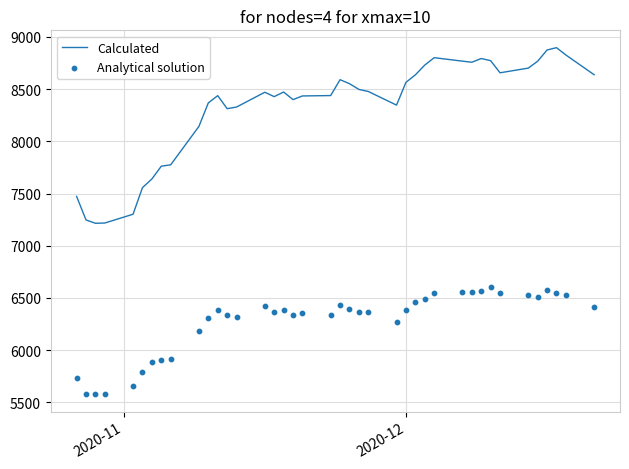

Which series has the largest Y range (max minus min)?

Calculated